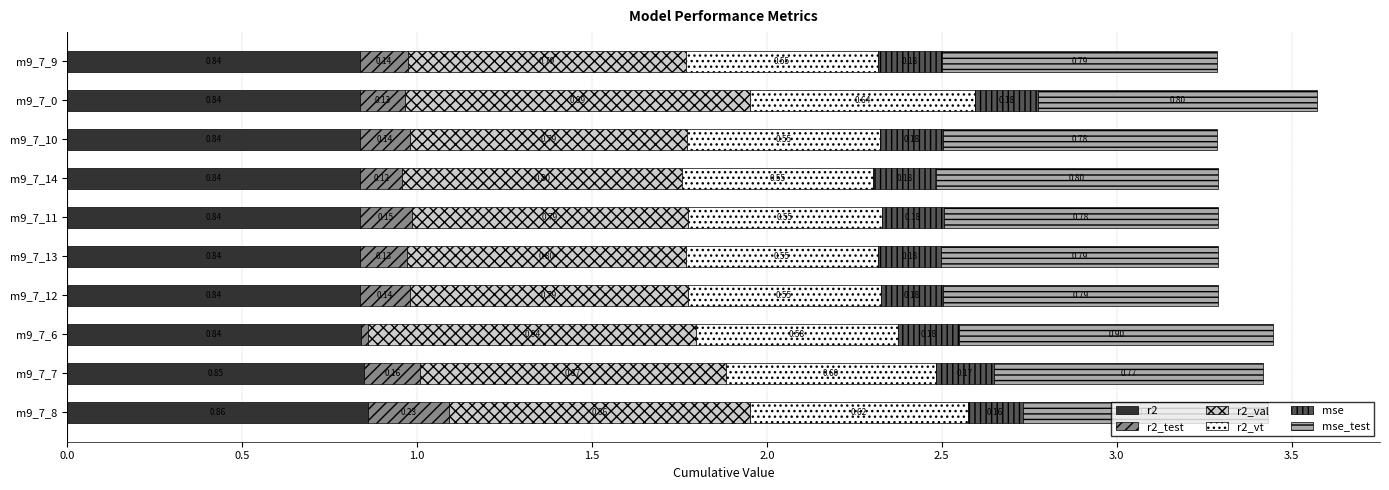

What is the total value across all series at m9_7_9?

3.3